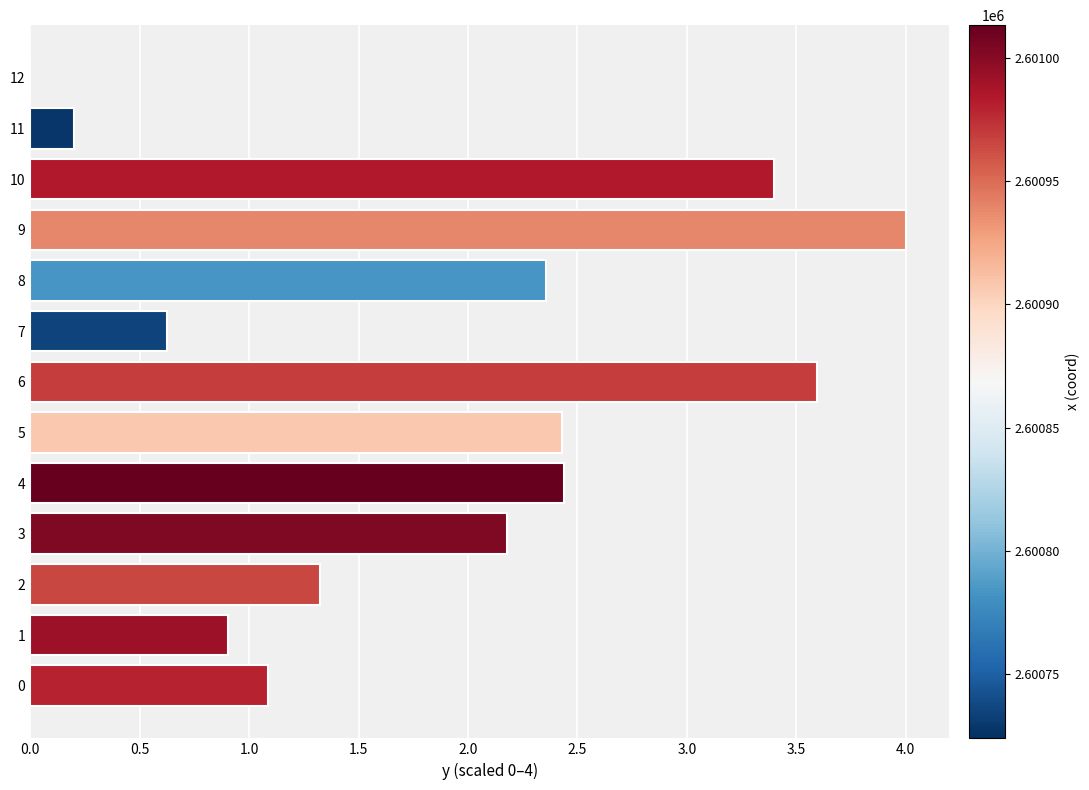

Between 12 and 6, which is larger?

6